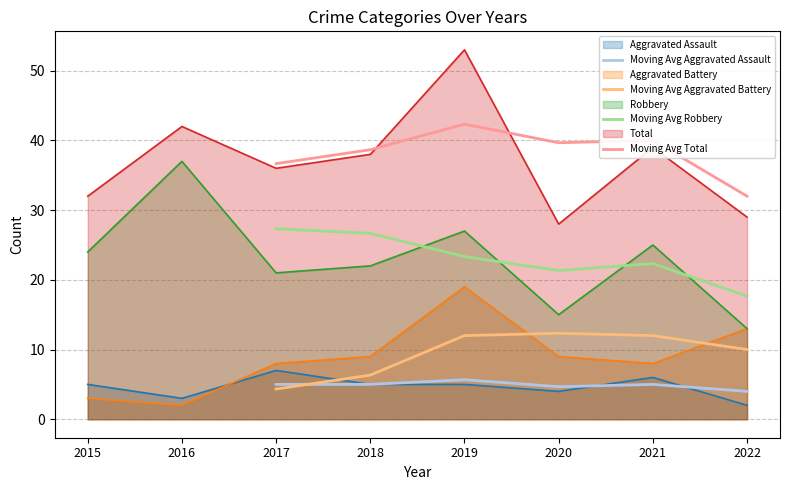

Is the value of Moving Avg Robbery at 2017 greater than the value of Moving Avg Aggravated Battery at 2017?

Yes